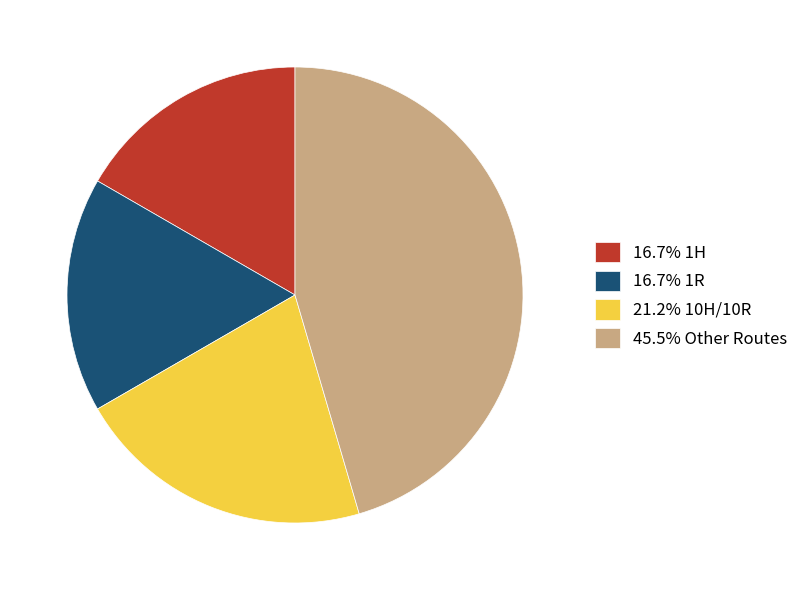

Does any single category account for the majority?

No